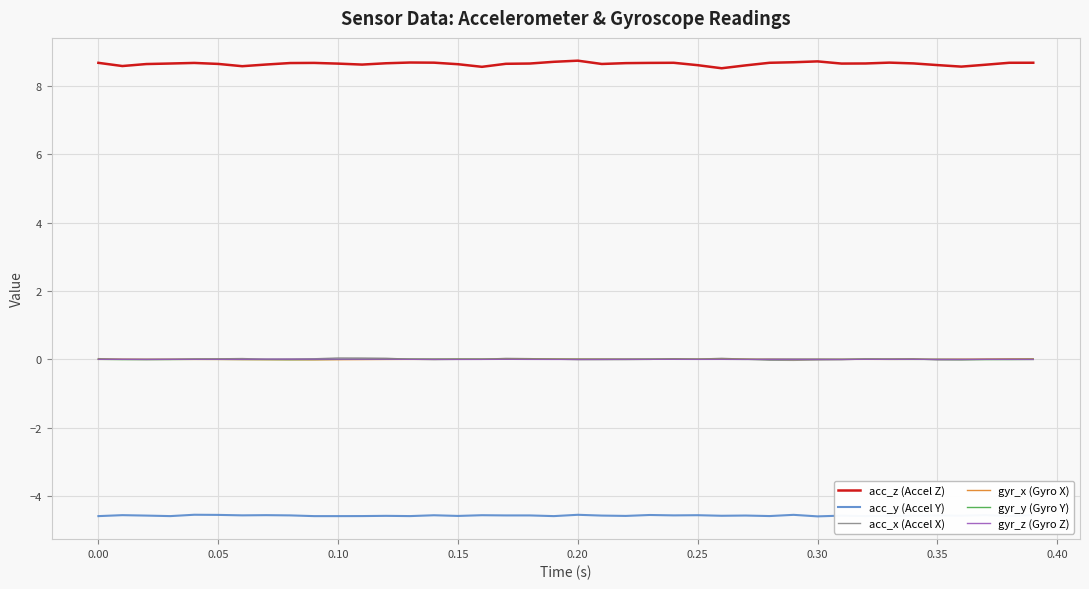

What is the maximum value for acc_y (Accel Y)?

-4.5